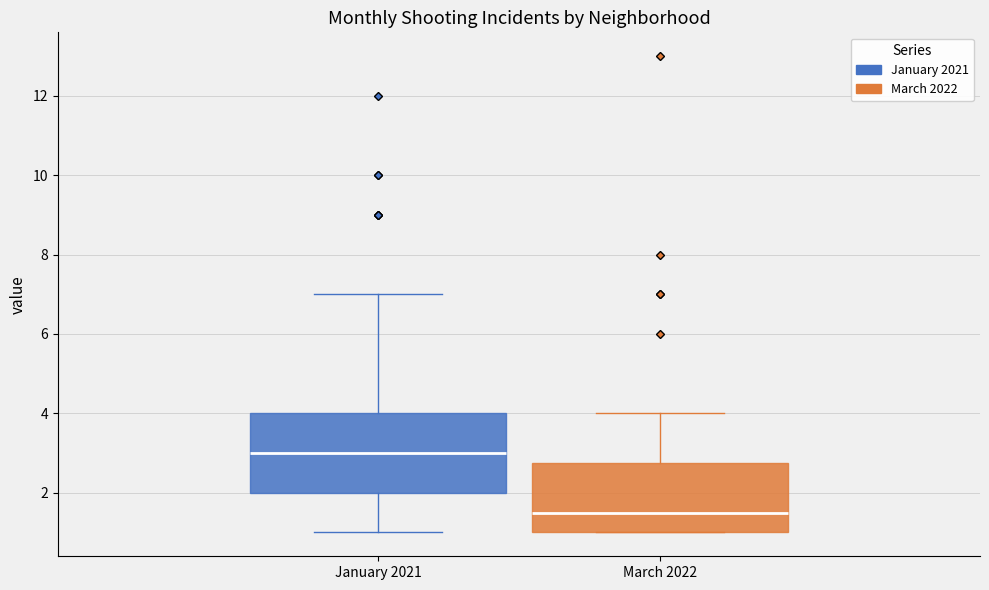

Reading left to right, read every box against the y-axis: the position of its median line, the range the box covers, and the ends of its whiskers. The values are not printed on the chart, so give them approximately, as read against the axis.

January 2021: median 3.0, box 2.0 to 4.0, whiskers 1.0 to 7.0
March 2022: median 1.6, box 1.0 to 2.8, whiskers 1.0 to 4.0